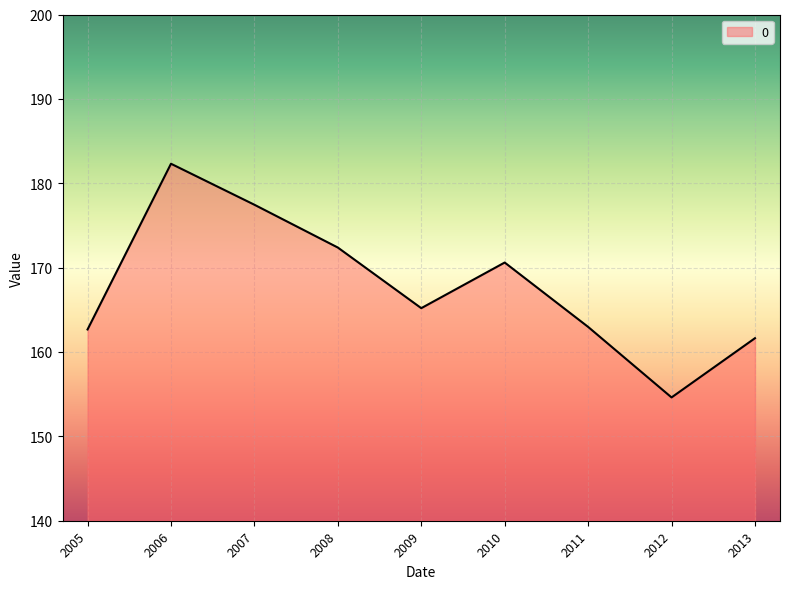

Between 2006 and 2008, which is larger?

2006